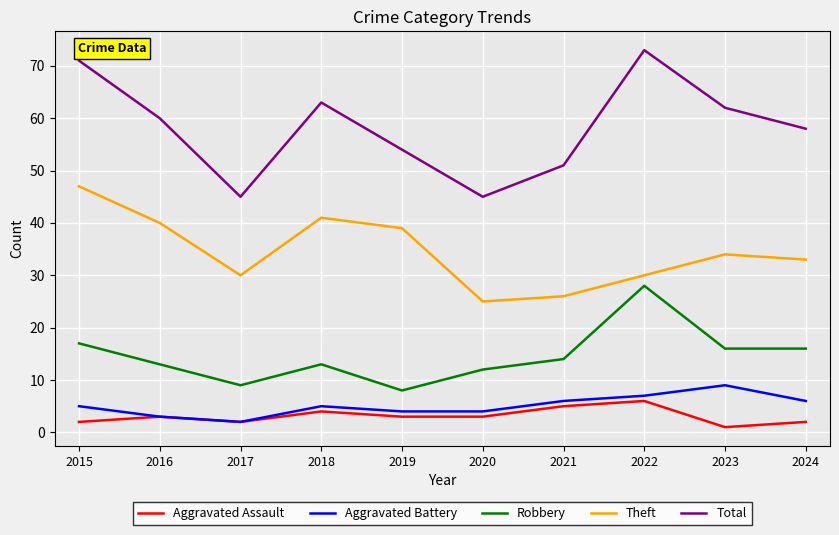

Reading right to left, what are all the values shown in this chart?

Aggravated Assault: 2	1	6	5	3	3	4	2	3	2
Aggravated Battery: 6	9	7	6	4	4	5	2	3	5
Robbery: 16	16	28	14	12	8	13	9	13	17
Theft: 33	34	30	26	25	39	41	30	40	47
Total: 58	62	73	51	45	54	63	45	60	71